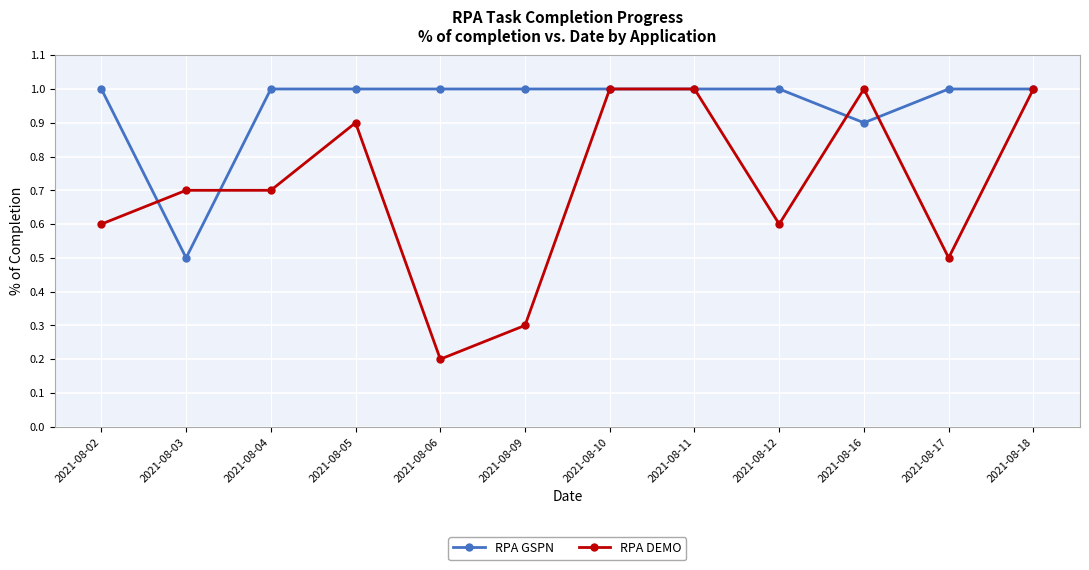

At 2021-08-06, list the series in order from smallest to largest.

RPA DEMO, RPA GSPN